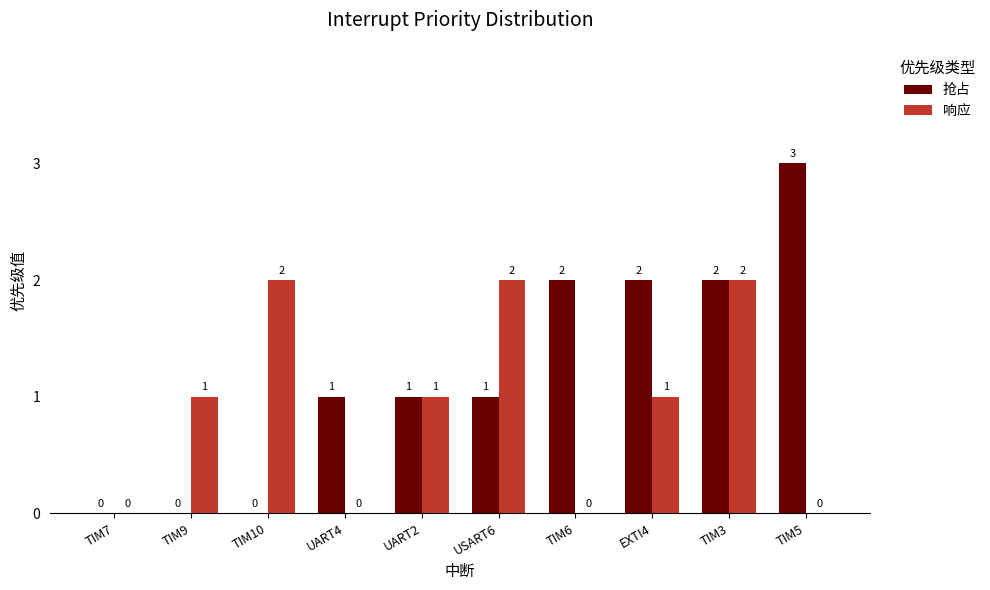

How many groups of bars are there?

10